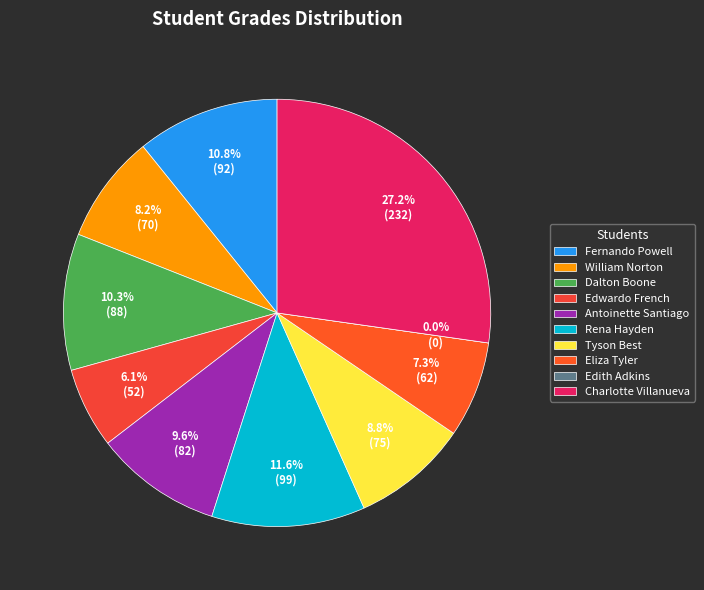

What percentage do Edwardo French and Tyson Best together represent?

14.9%